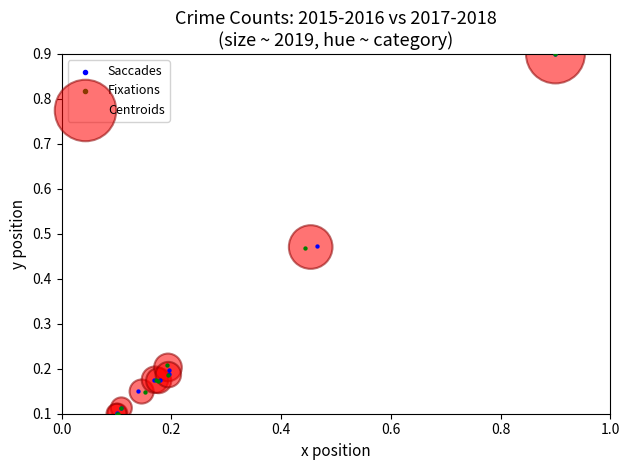

What are all the series names shown in the legend?

Saccades, Fixations, Centroids